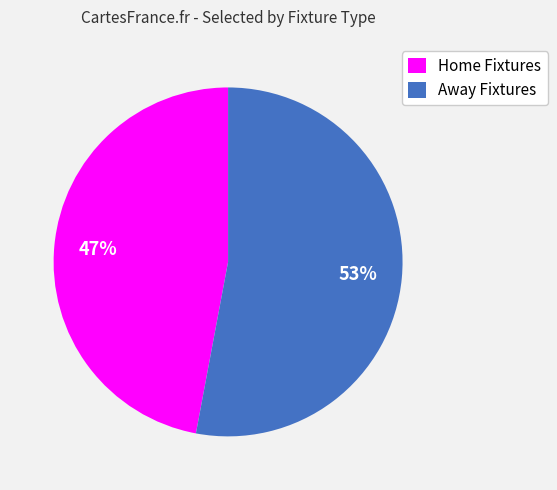

Is Home Fixtures the majority of the pie?

No